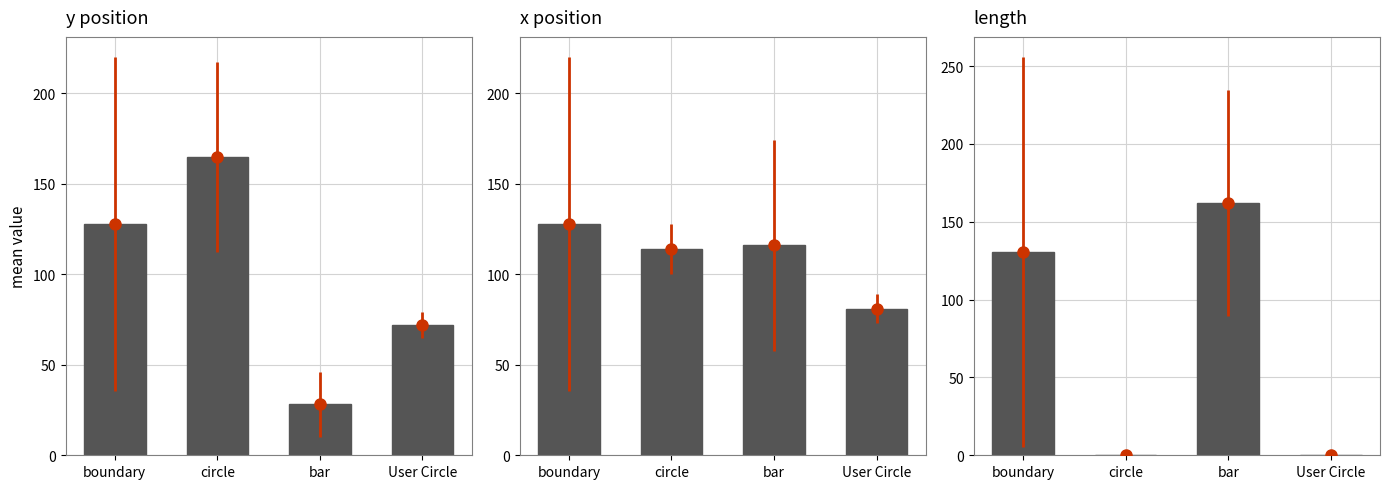

What are all the series names shown in the legend?

y, x, length